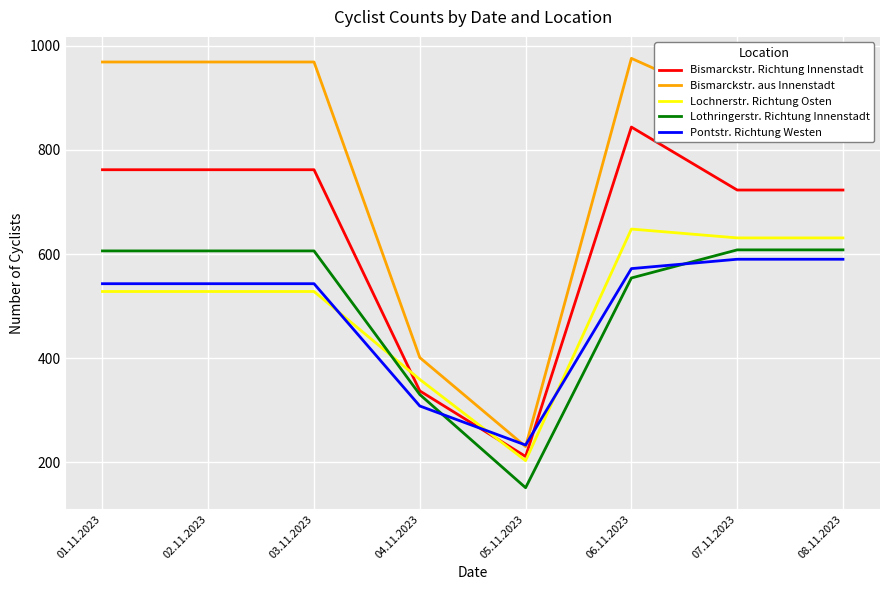

What is the difference between the highest and lowest values at 04.11.2023?

93